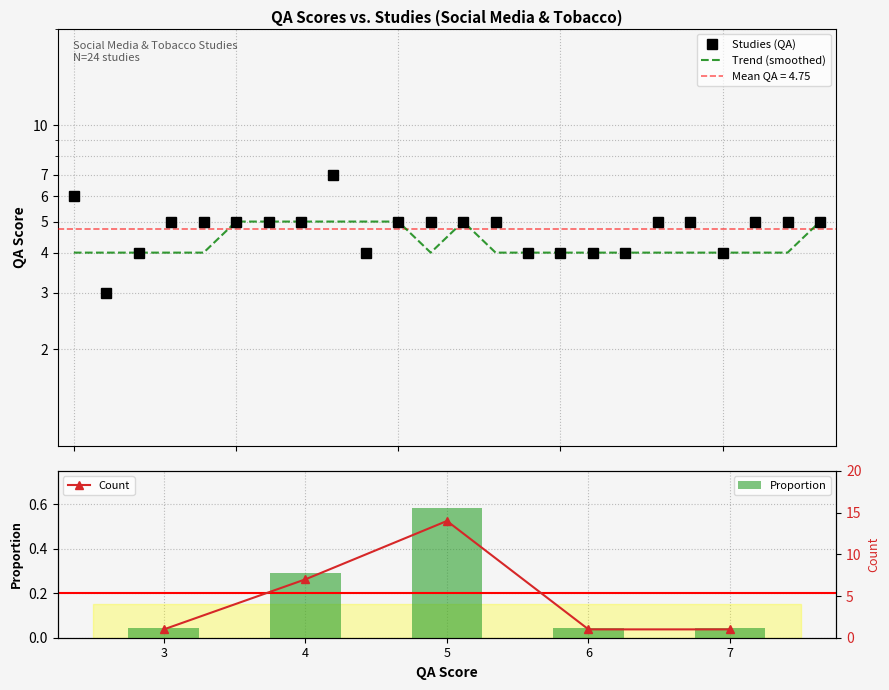

Is it true that Proportion equals 0.1 at 7?

False